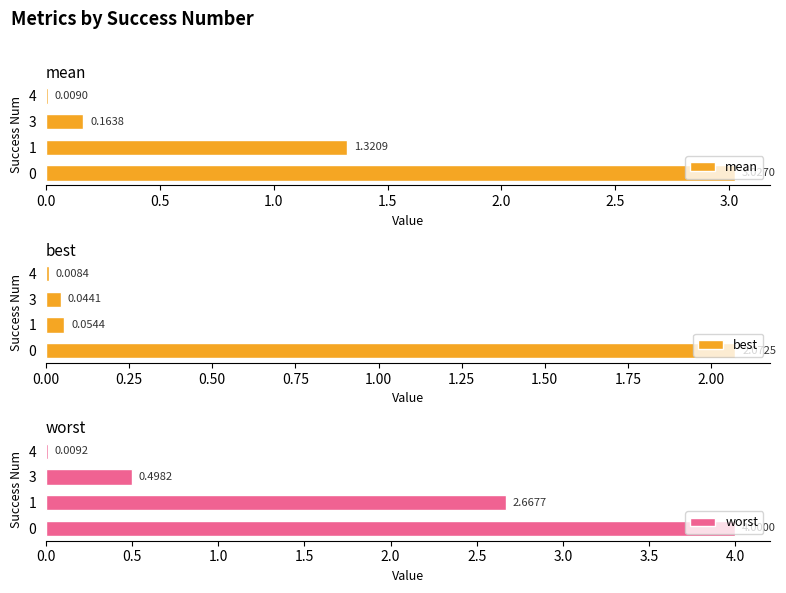

Where is worst nearest to the value 2?

1